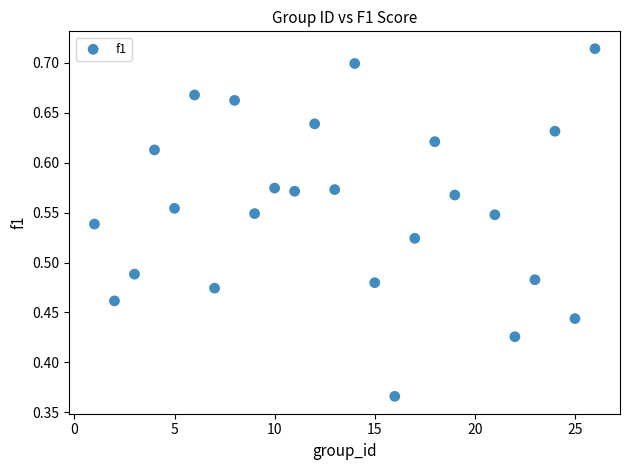

What is the range of Y values (max minus min)?

0.3